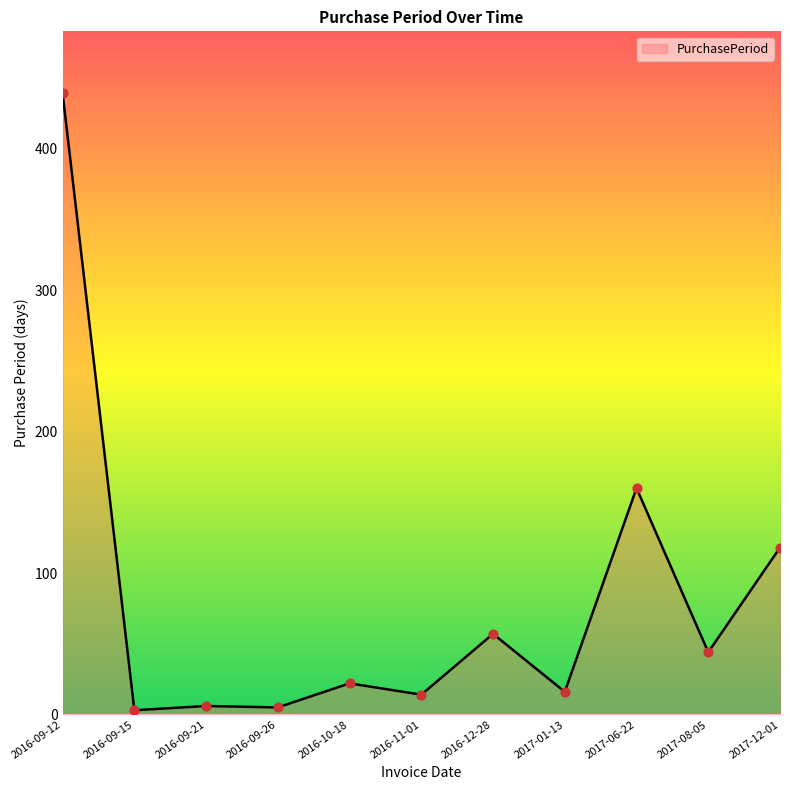

What is the change in value from 2016-12-28 to 2017-08-05?

-13